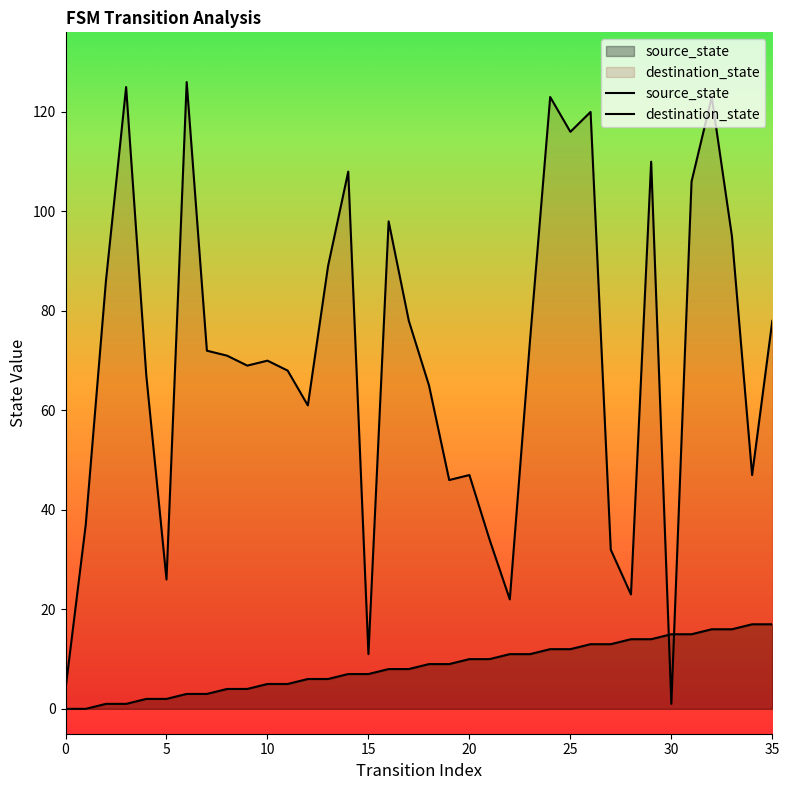

What is the label of the 17th point from the left?

16